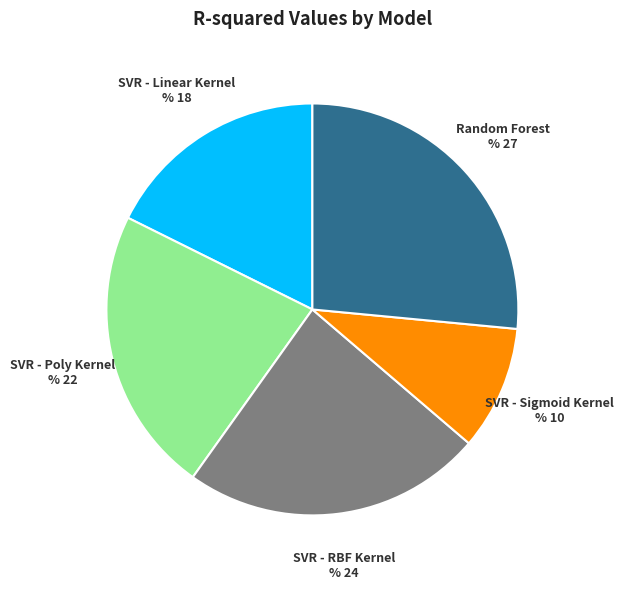

Is there any slice that represents more than half of the pie?

No